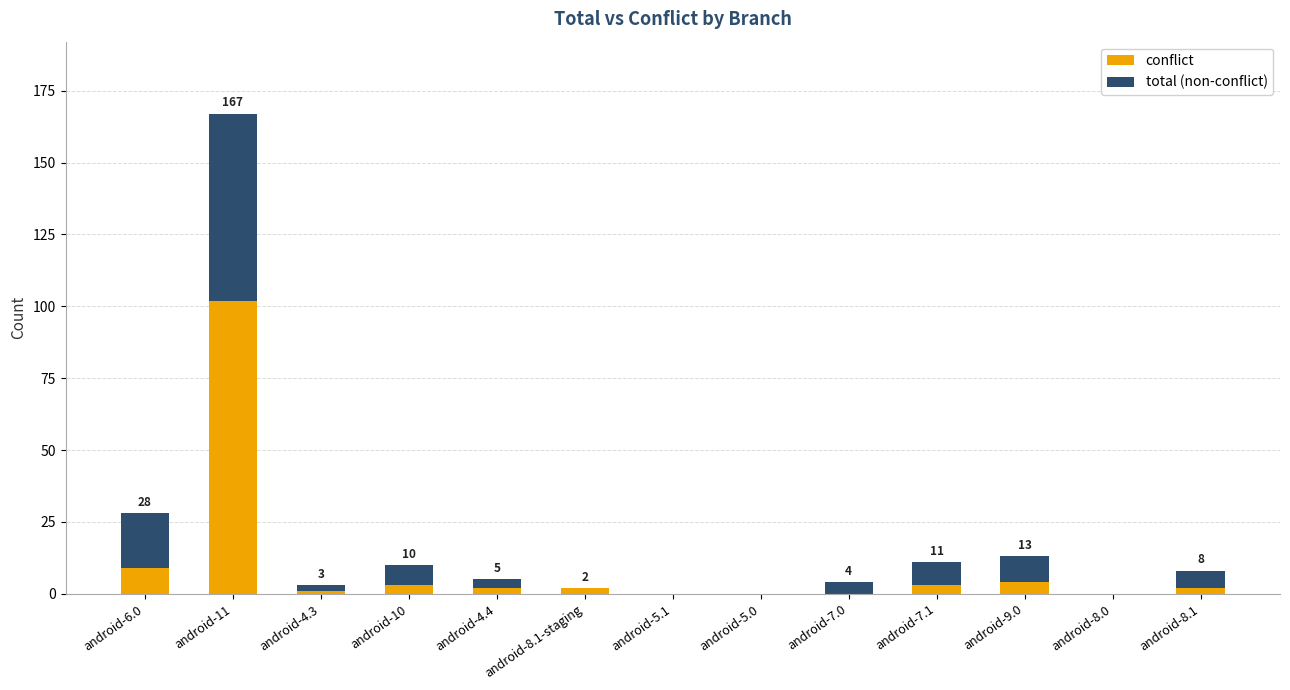

Is it true that conflict equals 0 at android-5.0?

True